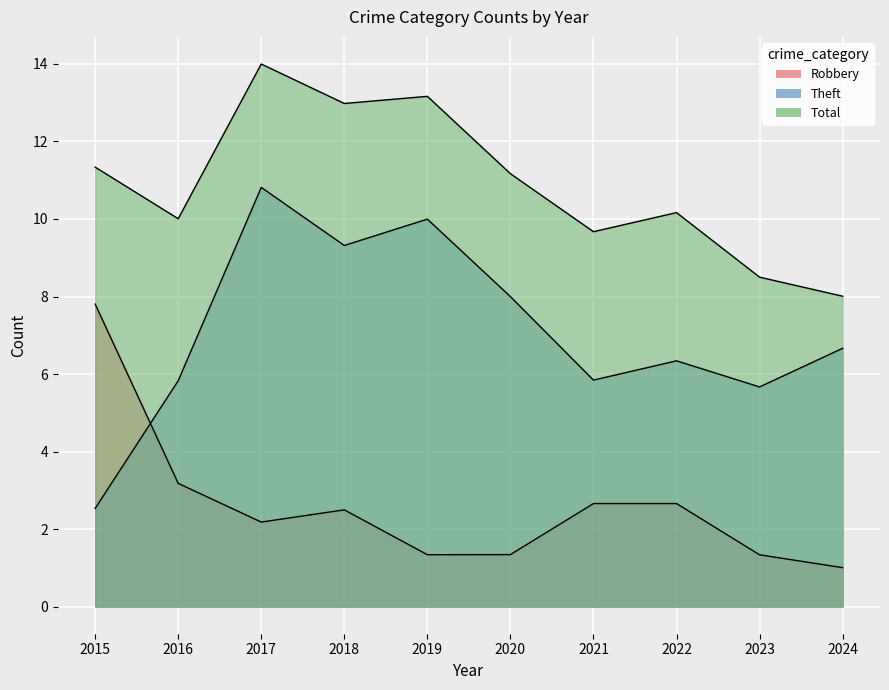

What is the spread (max minus min) of values at 2023?

7